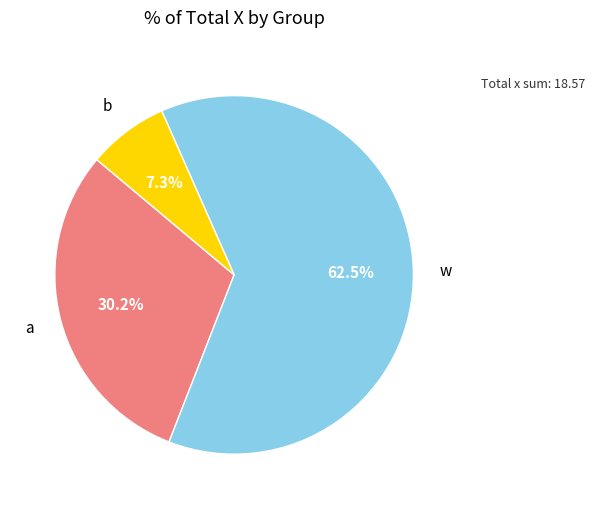

Is there any slice that represents more than half of the pie?

Yes